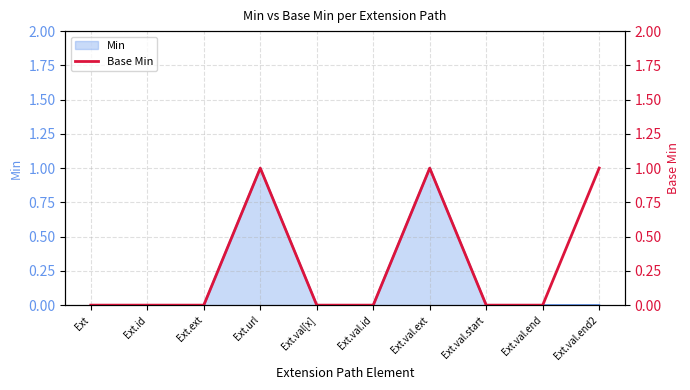

What is the label of the 5th point from the right?

Ext.val.id